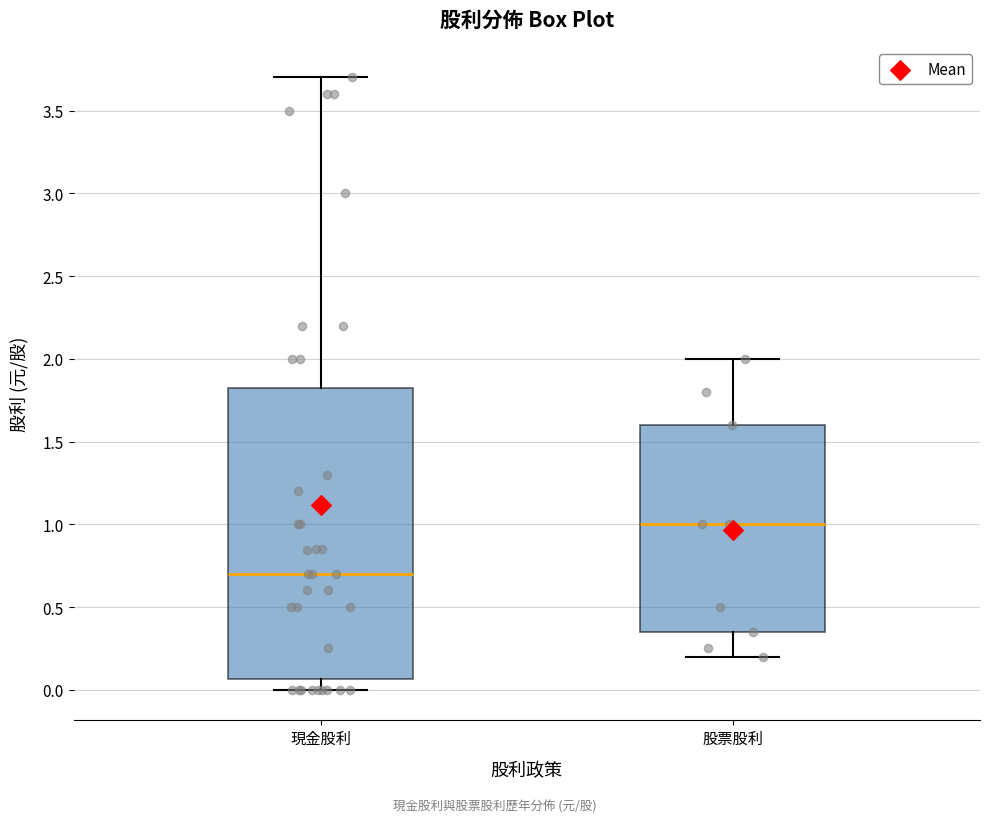

Reading left to right, read every box against the y-axis: the position of its median line, the range the box covers, and the ends of its whiskers. The values are not printed on the chart, so give them approximately, as read against the axis.

現金股利: median 0.70, box 0.05 to 1.85, whiskers 0.00 to 3.70
股票股利: median 1.00, box 0.35 to 1.60, whiskers 0.20 to 2.00